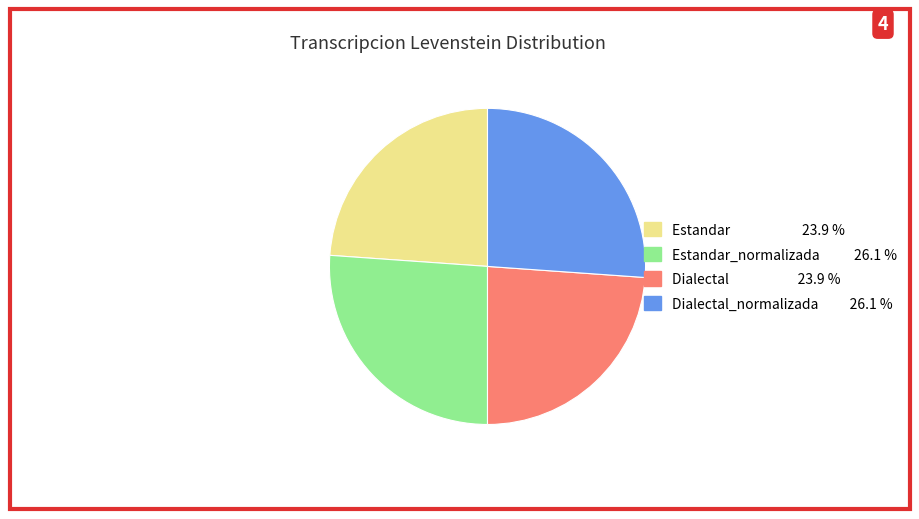

Is there any slice that represents more than half of the pie?

No